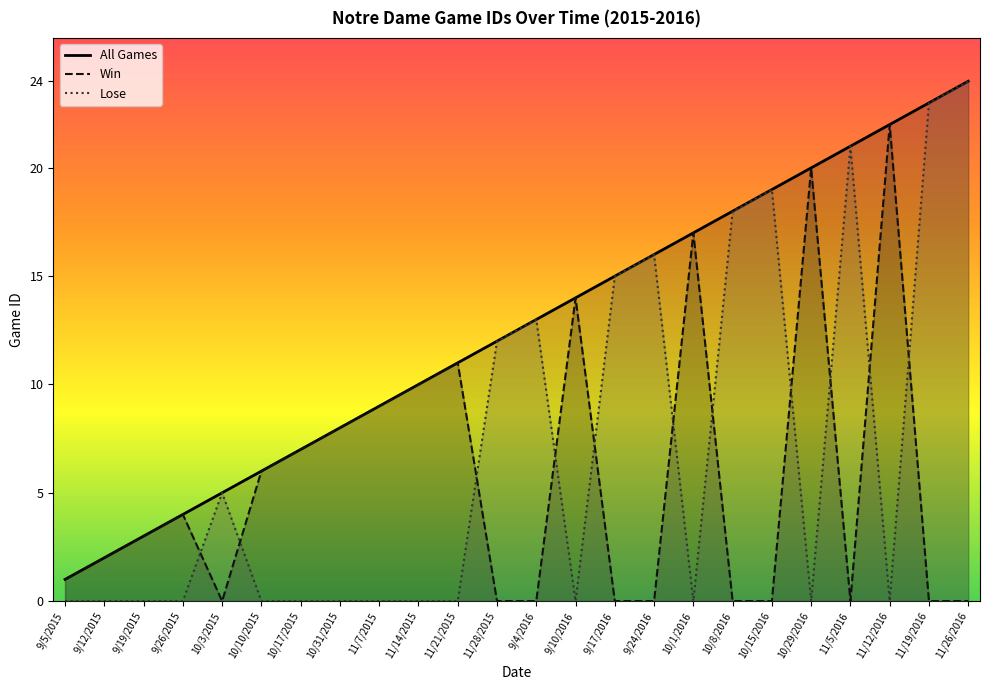

In Lose, how many points are lower than both neighbors (excluding endpoints)?

4